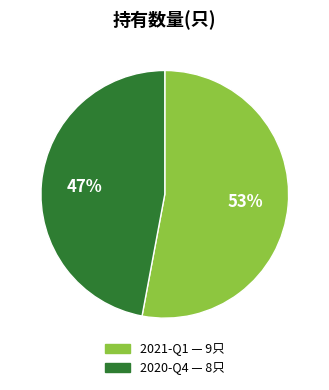

Between 2021-Q1 and 2020-Q4, which is larger?

2021-Q1